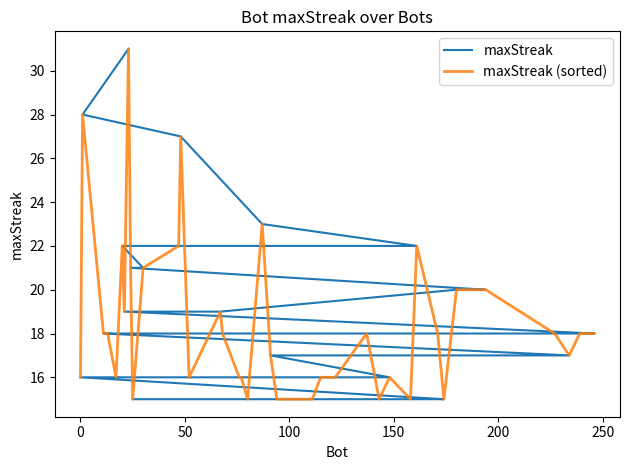

Which series has the largest total across all categories?

maxStreak